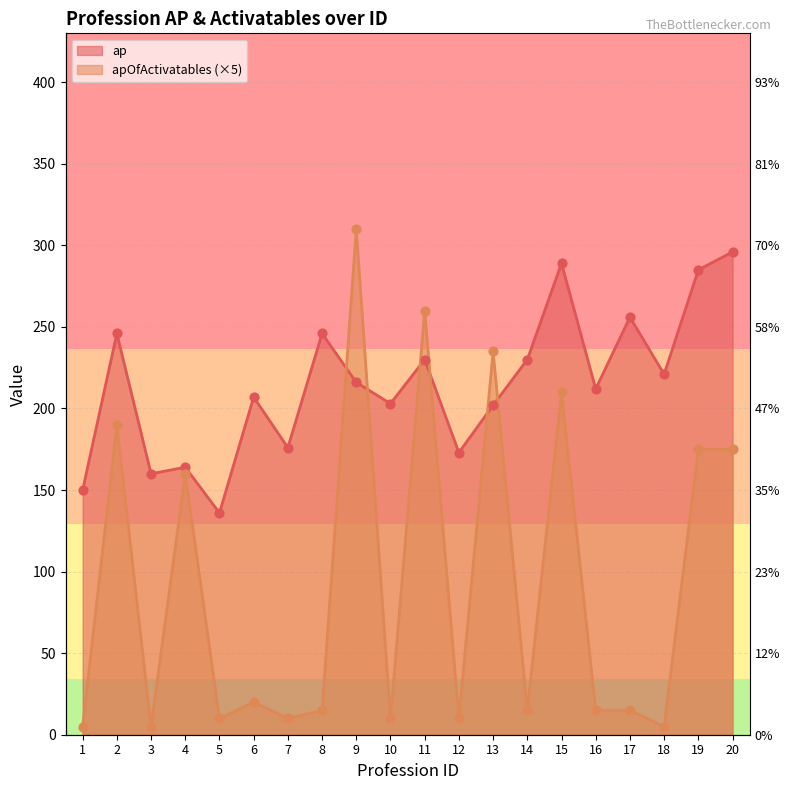

Which series reaches the minimum Y coordinate?

apOfActivatables